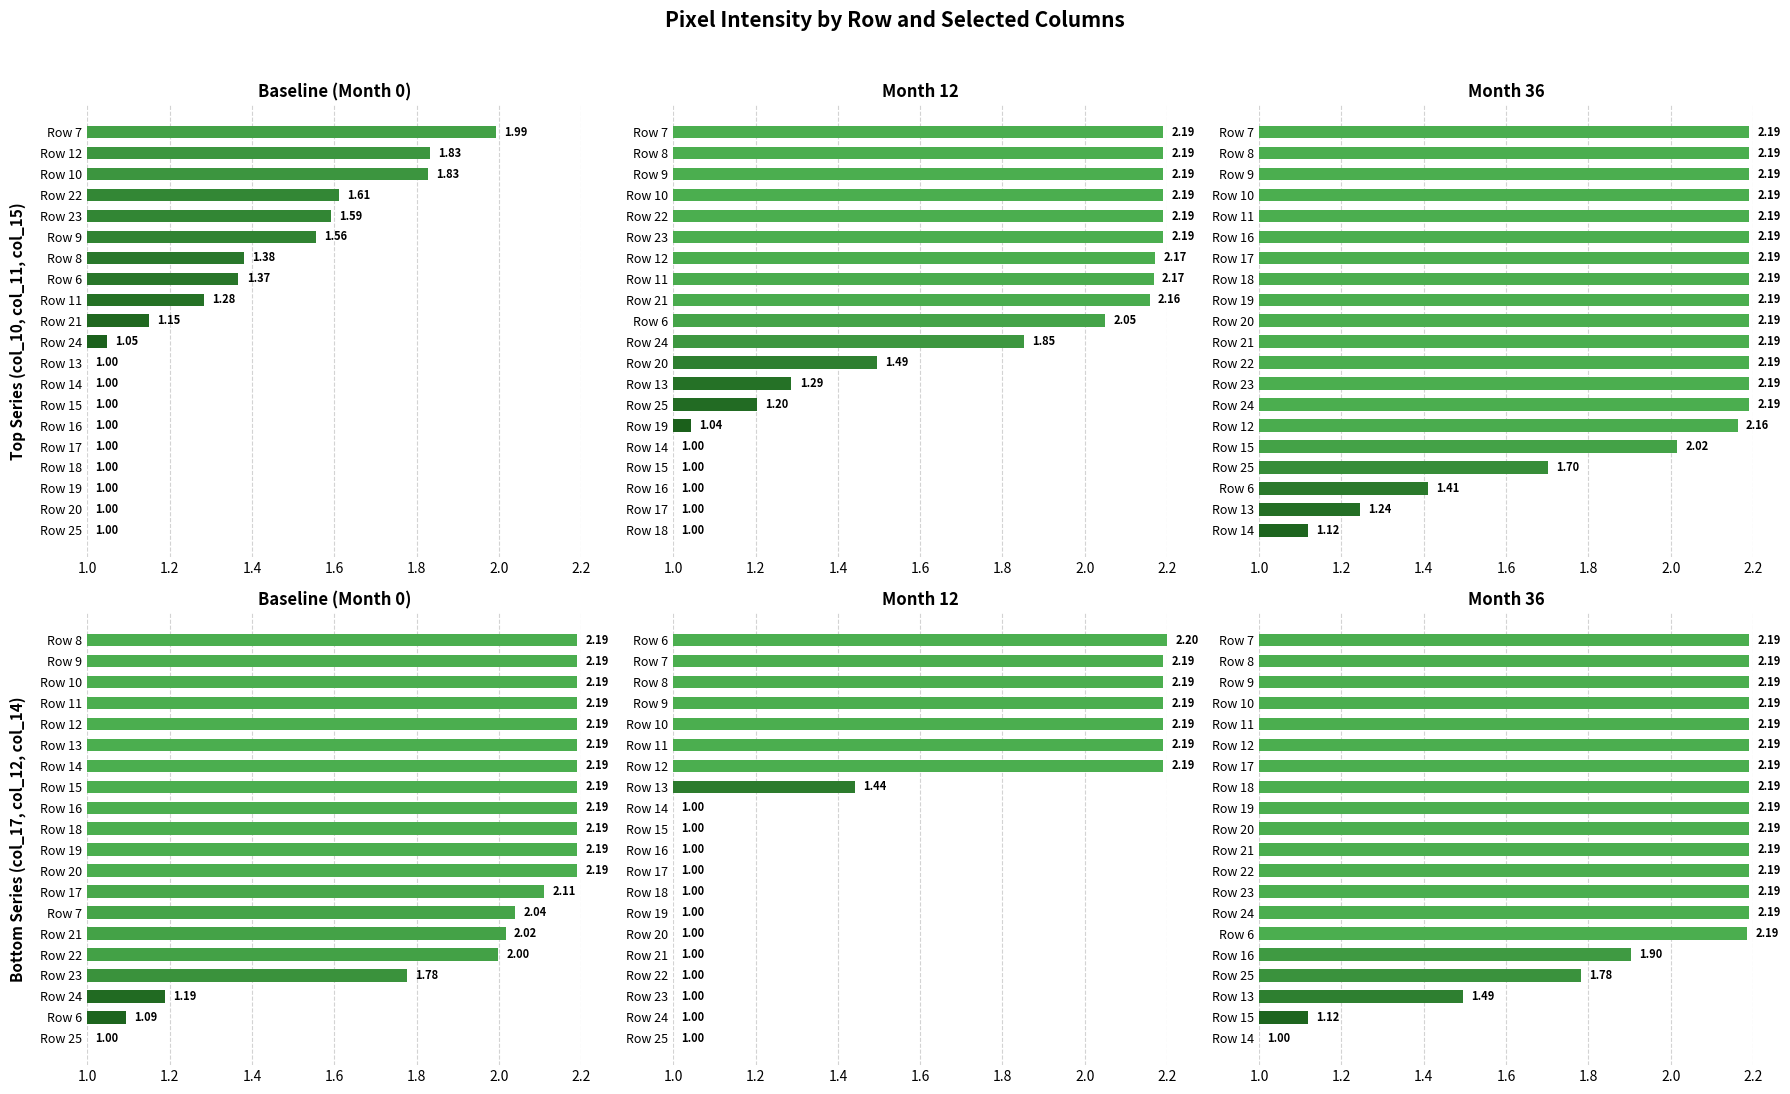

What is the approximate value of col_14 at Row 14?

1.0